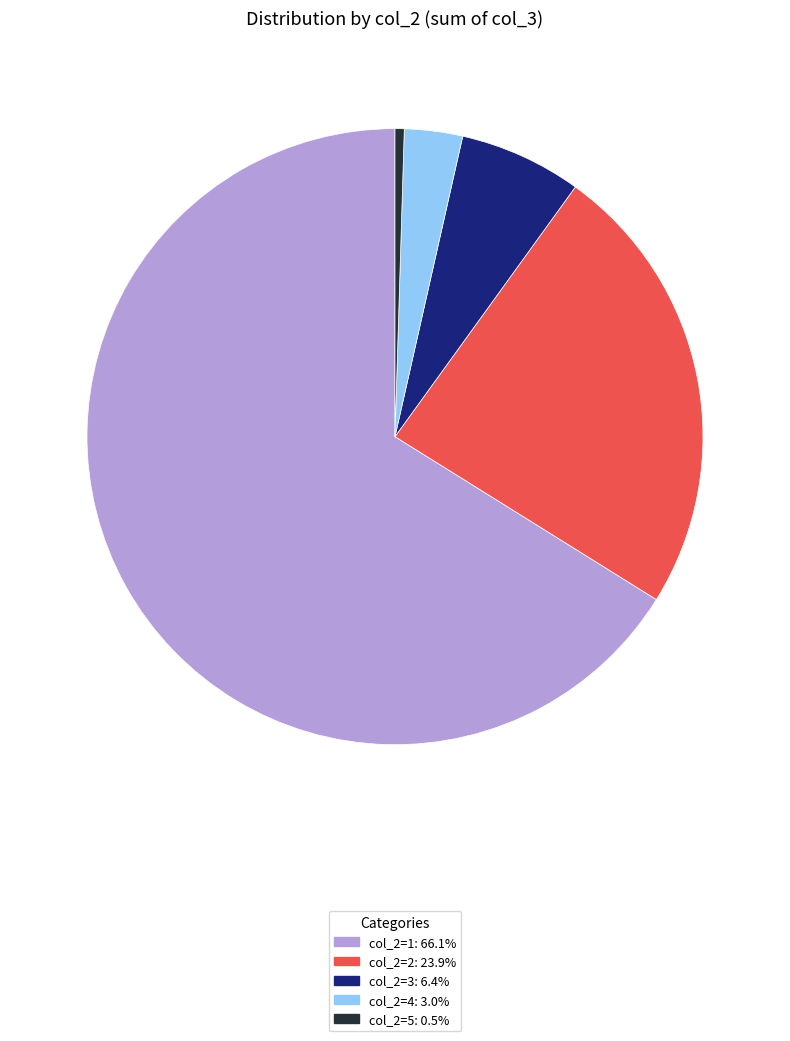

Does any single category account for the majority?

Yes